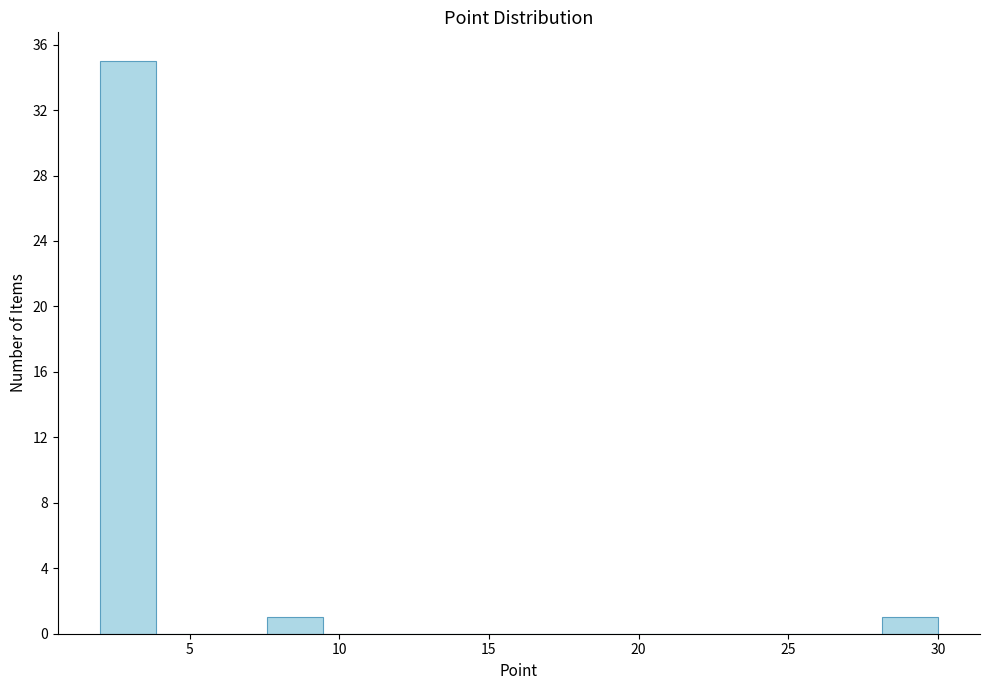

Read against the x-axis, roughly where is the centre of the tallest bar?

3.0